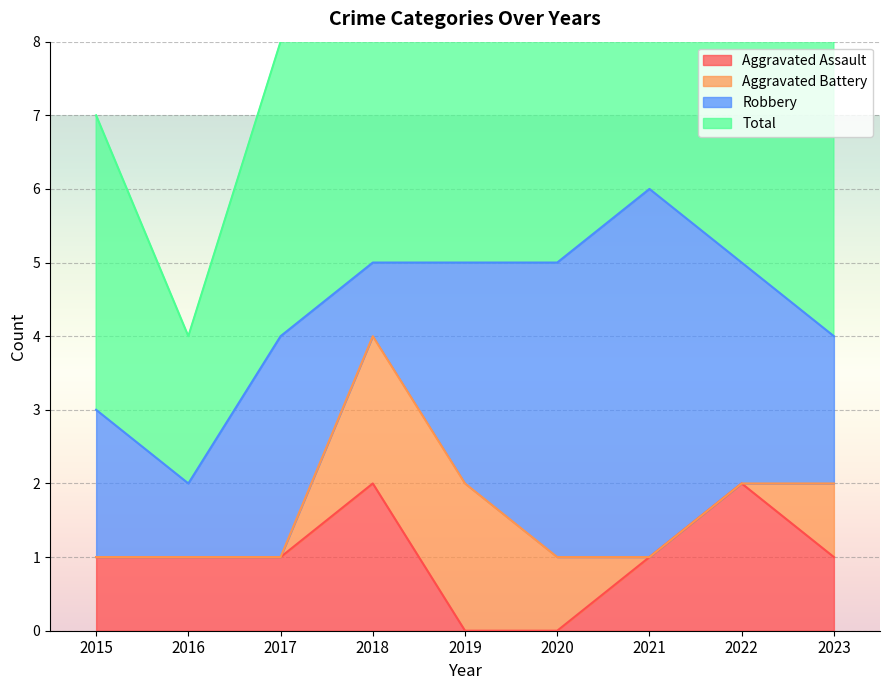

The value of Total at 2022 is 10. True or false?

True